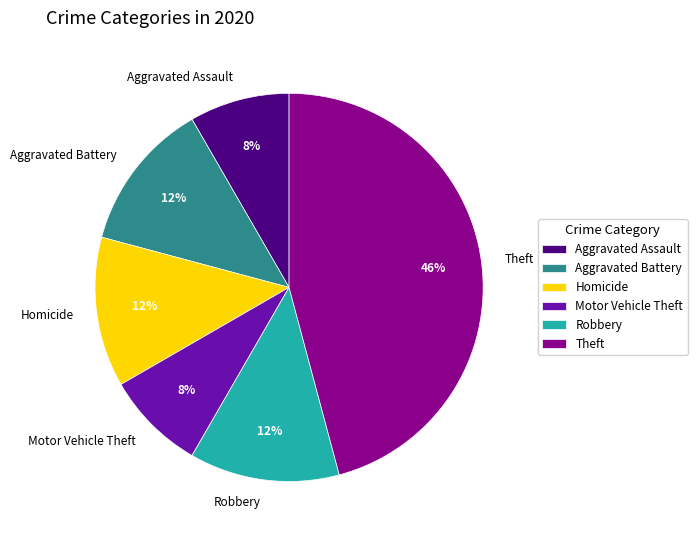

Is it true that Robbery is 13% of the pie?

True